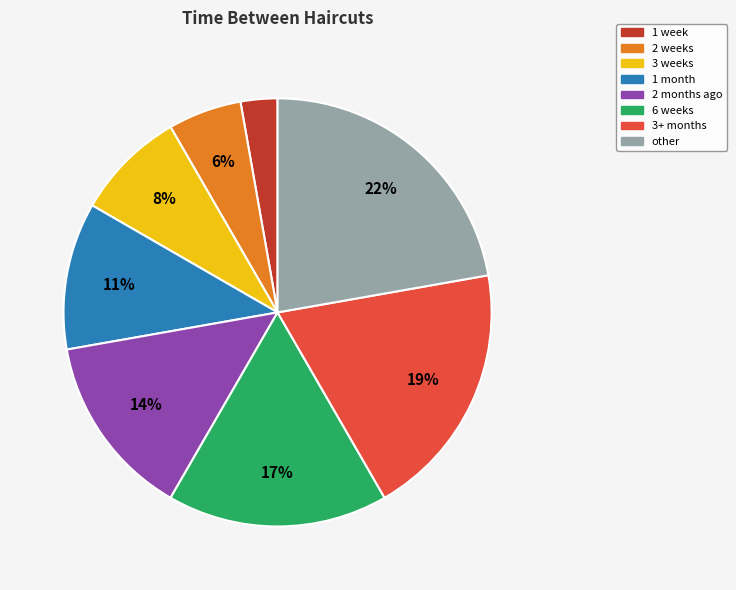

Which slice is the largest?

other